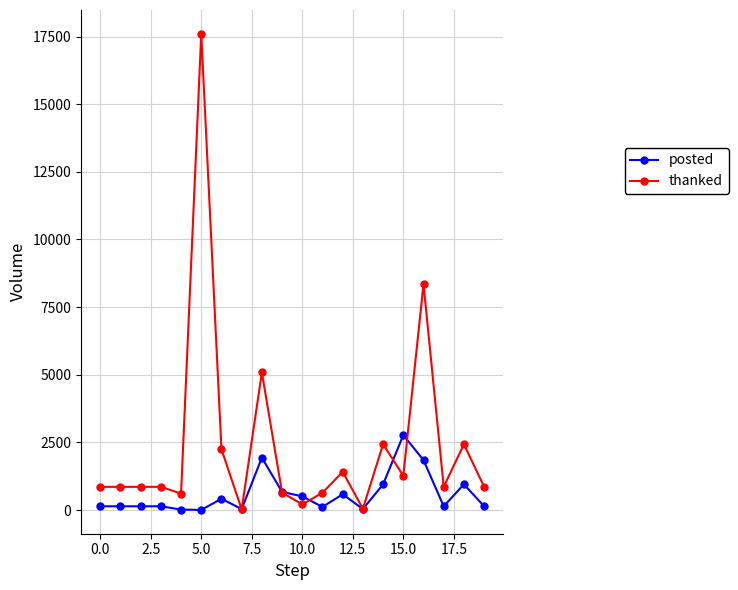

What is the sum of all posted values?

11663